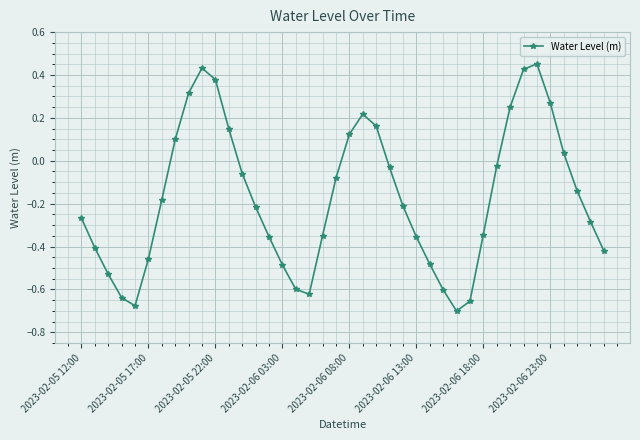

What is the difference between the maximum and minimum values?

1.2